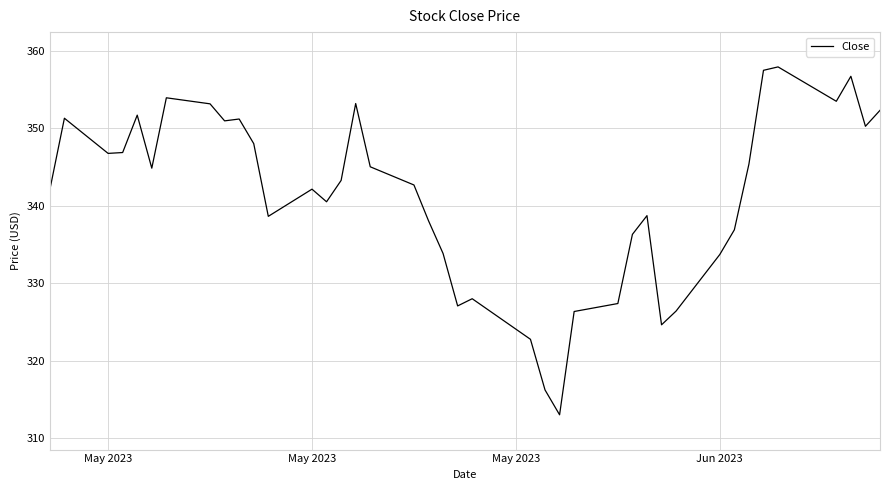

How many values are below 343?

20